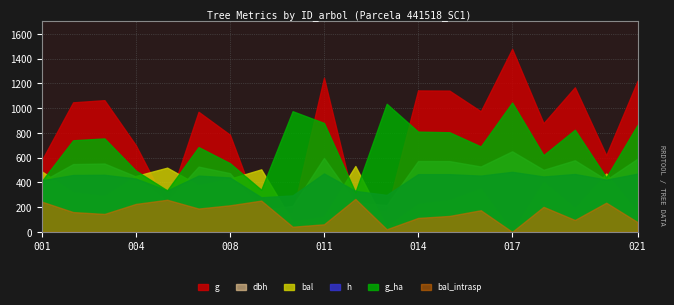

Where is the first local maximum for h?

441518003